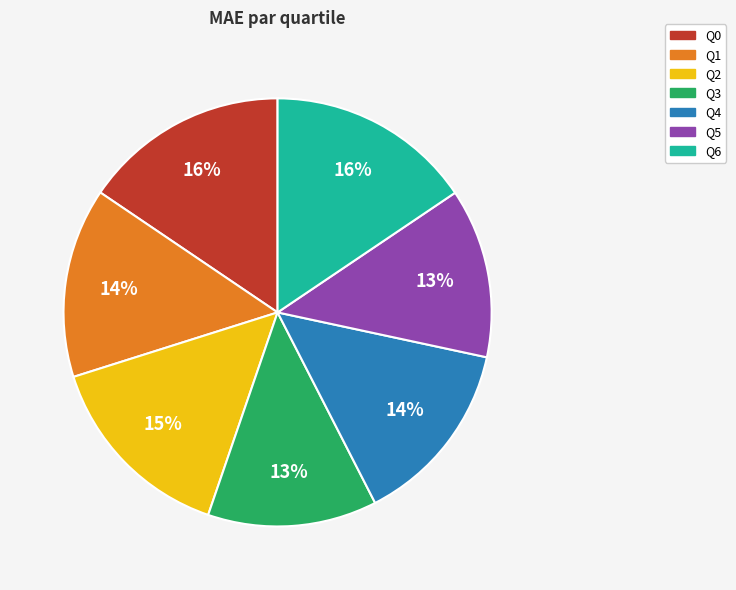

To the nearest percent, what is the difference between the largest and smallest slice percentages?

3%